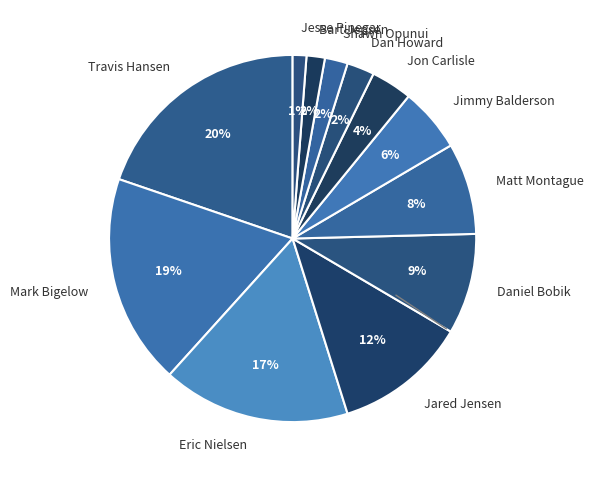

True or false: Eric Nielsen accounts for 23% of the total.

False